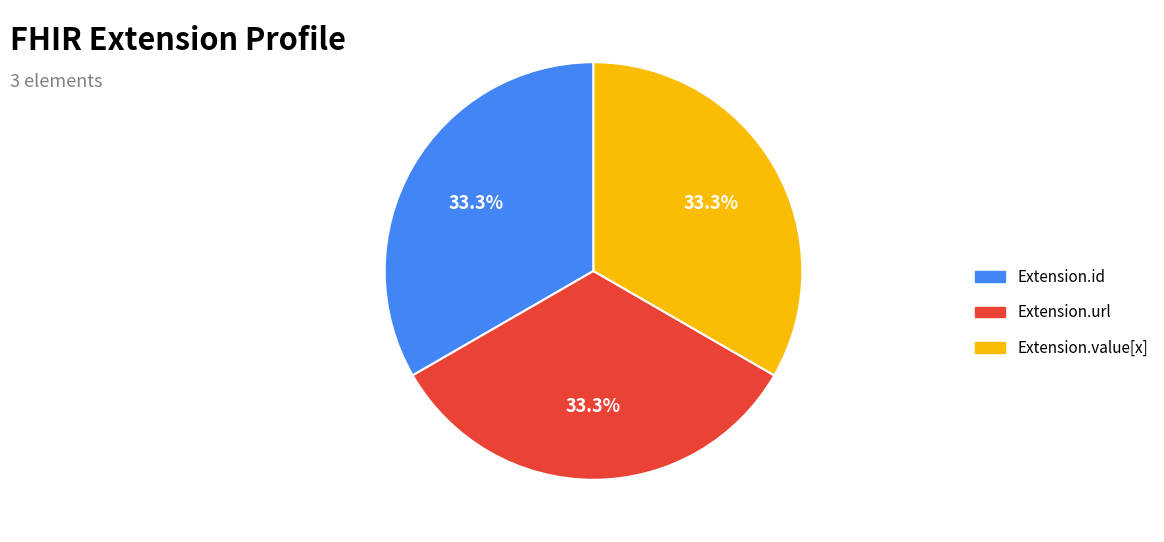

The Extension.value[x] slice represents 38% of the pie. True or false?

False